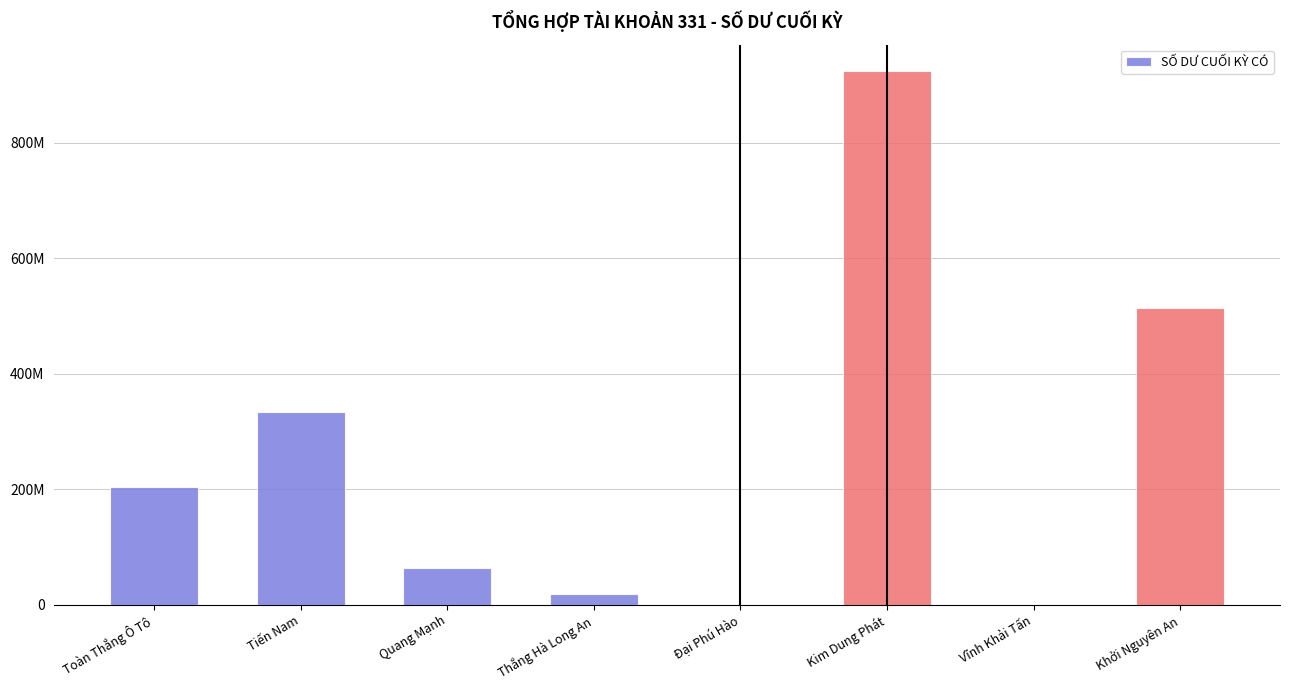

Reading left to right, extract all data points from this chart.

Toàn Thắng Ô Tô=204784380	Tiến Nam=333384700	Quang Mạnh=63692200	Thắng Hà Long An=18821550	Đại Phú Hào=0	Kim Dung Phát=924000000	Vĩnh Khải Tấn=0	Khởi Nguyên An=514668000